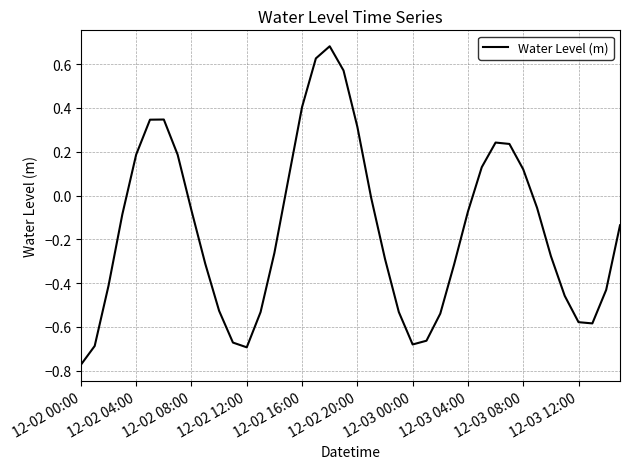

What is the difference between the maximum and minimum values?

1.5